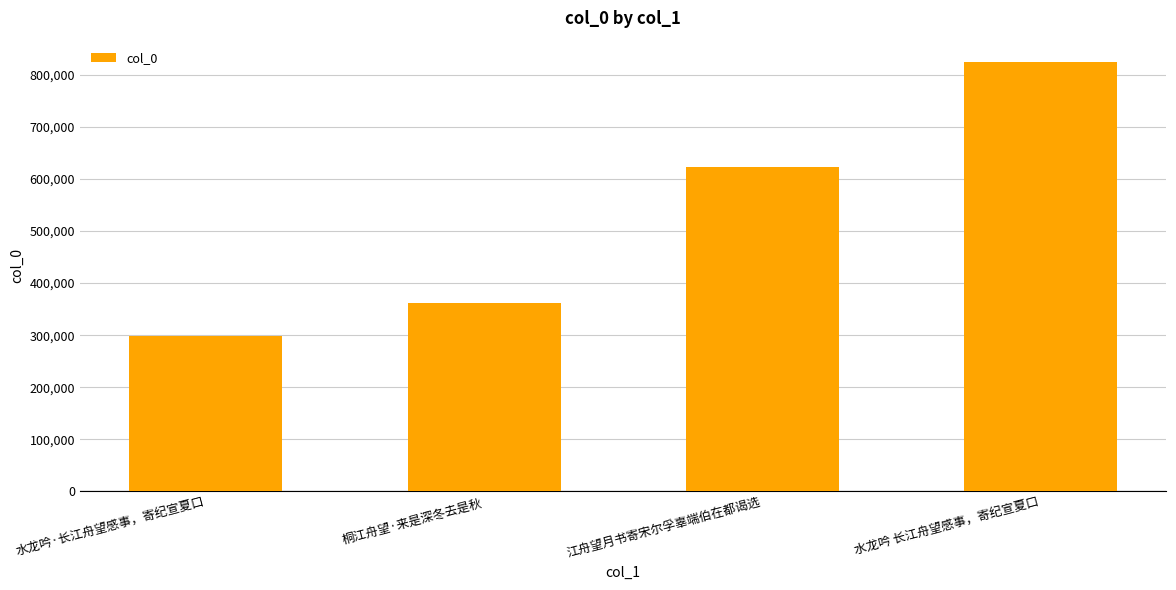

How many data points are less than 622506?

2